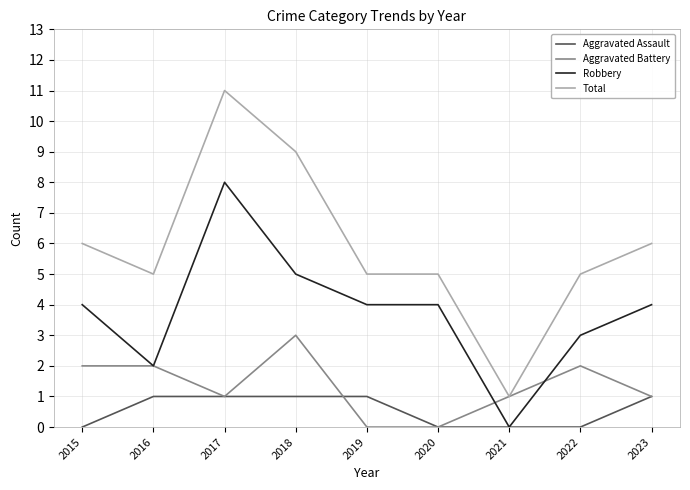

What is the difference between the second highest and minimum values in the Robbery series?

5